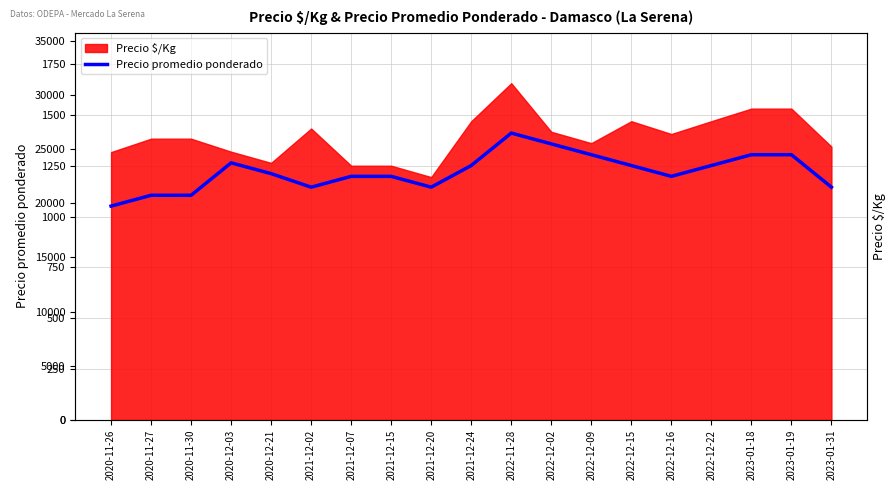

Which category has the lowest value across all series?

2020-11-26